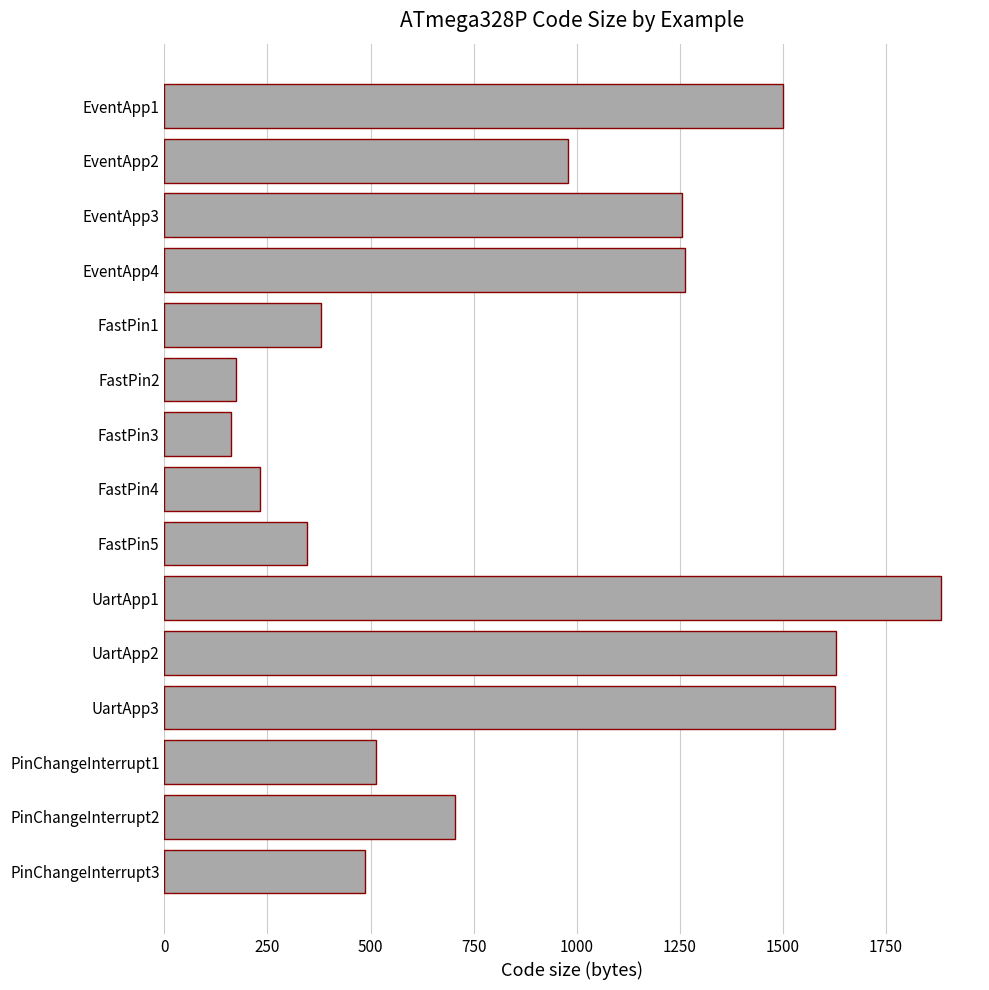

What is the greatest value displayed?

1884